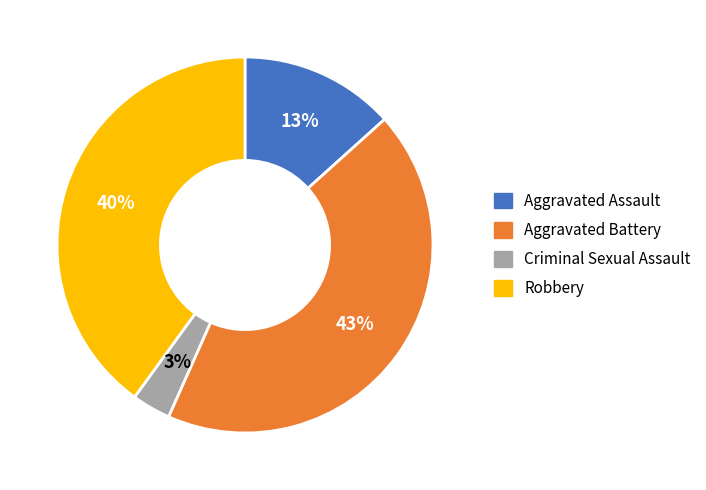

To the nearest percent, what portion does Robbery represent?

40%